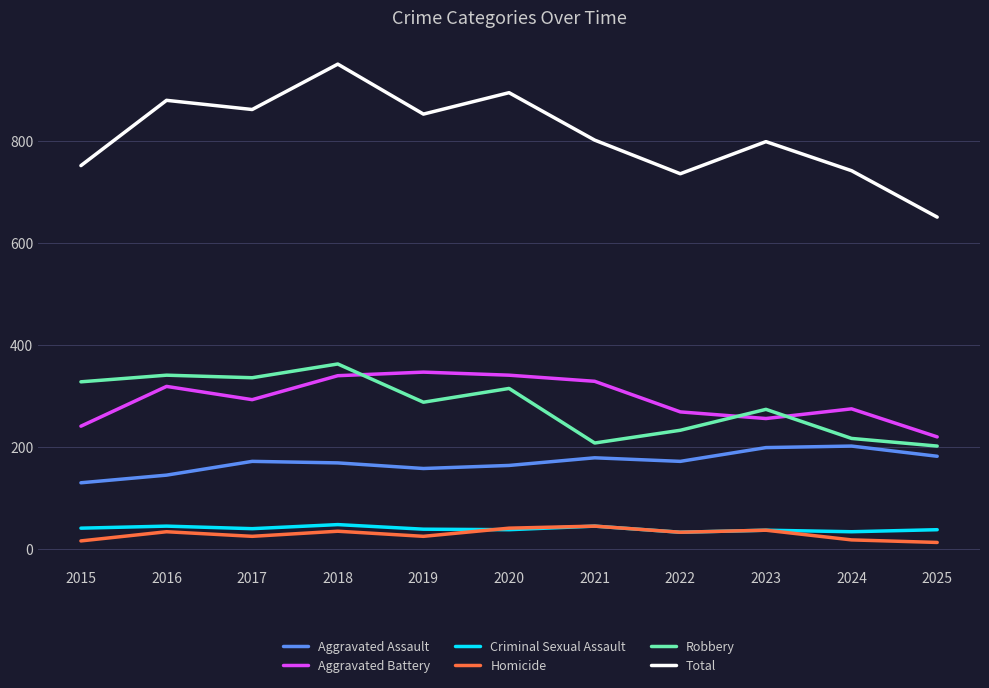

What is the sum of the Aggravated Battery values at 2024 and 2021?

602